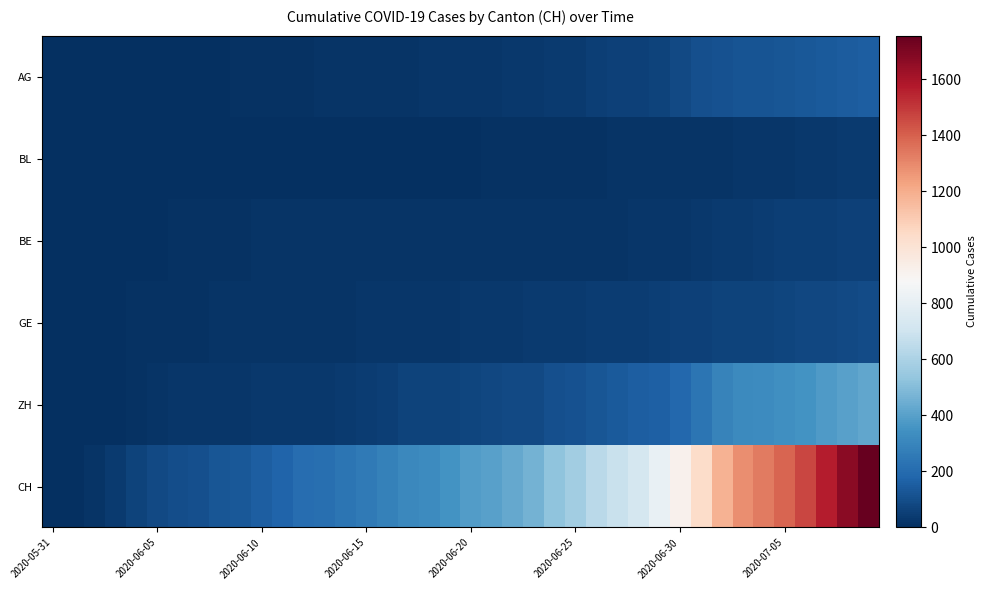

Reading left to right, what are all the values shown in this chart?

AG: 0	0	0	1	3	3	5	5	5	7	7	10	13	14	16	17	18	18	21	23	26	26	28	28	35	40	50	55	59	65	88	103	116	120	123	125	132	140	147	153
BL: 0	1	1	2	2	3	3	3	3	3	4	4	4	4	4	4	5	5	5	5	6	7	7	7	9	10	12	14	16	17	17	18	19	23	27	27	29	32	35	38
BE: 0	0	1	2	4	6	8	8	8	9	14	14	17	17	17	17	17	17	17	17	17	17	17	17	17	17	18	19	21	25	27	29	35	39	43	49	52	53	57	59
GE: 0	1	4	6	8	10	13	13	14	14	16	16	20	20	20	22	22	23	23	27	31	31	32	36	38	40	43	43	44	52	56	57	62	64	67	69	76	80	84	92
ZH: 0	0	2	5	13	19	23	23	23	26	28	30	30	33	38	45	52	62	67	68	75	80	83	87	103	110	129	141	152	161	189	237	293	316	329	337	356	381	404	423
CH: 0	3	20	38	62	84	100	107	125	136	154	178	206	218	234	258	285	309	325	353	385	399	431	462	528	571	639	682	721	813	918	1036	1184	1283	1333	1386	1467	1566	1667	1756